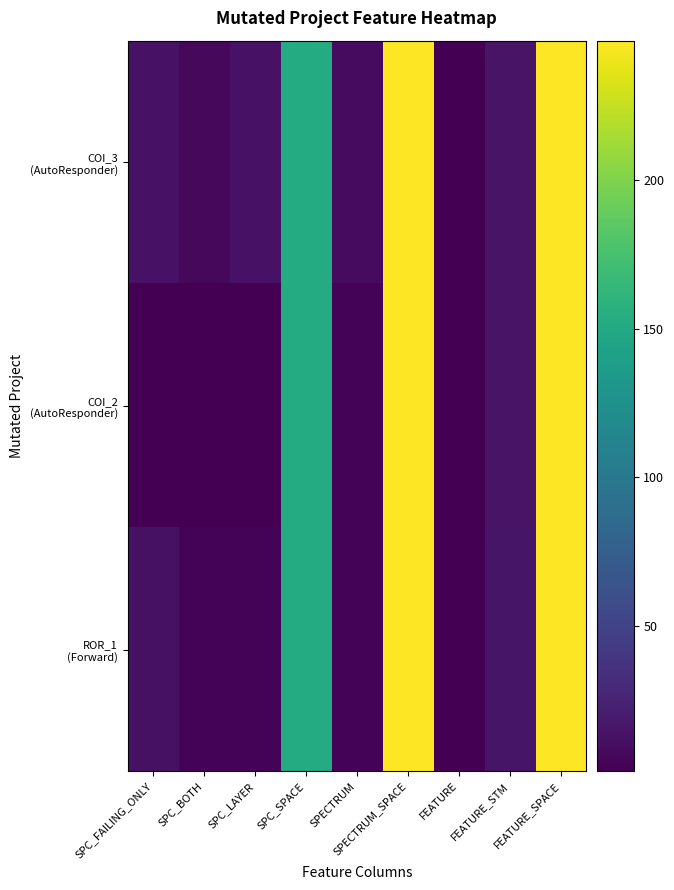

Rank the series by their maximum value, from highest to lowest.

COI_3 (AutoResponder), COI_2 (AutoResponder), ROR_1 (Forward)